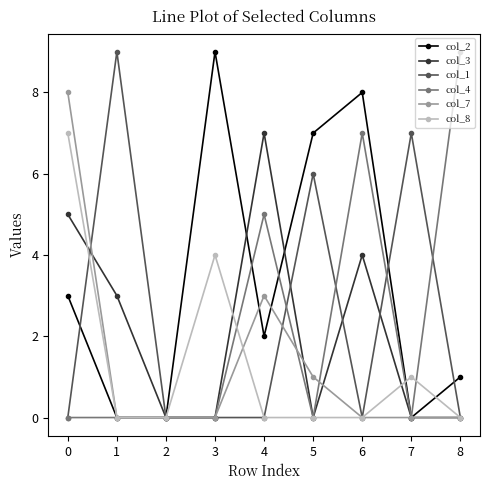

What is the value of the col_1 point at the 8th from the left?

7